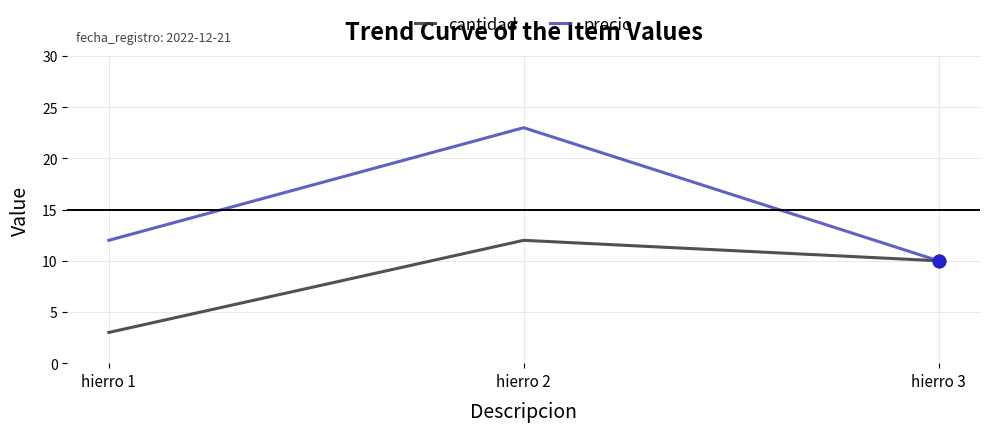

The cantidad series shows 20 at hierro 2. True or false?

False